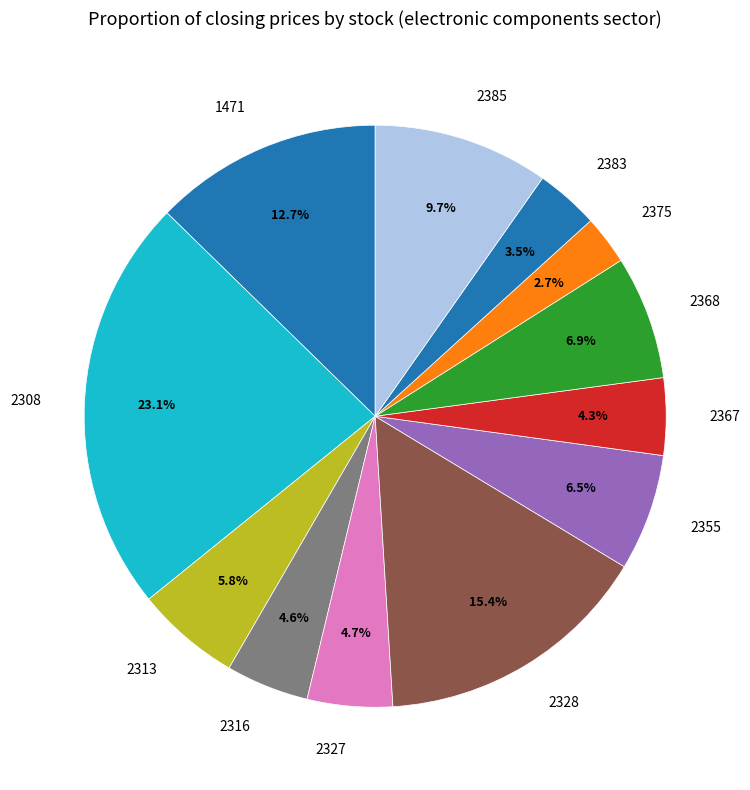

Which category has the smallest portion of the pie?

2375